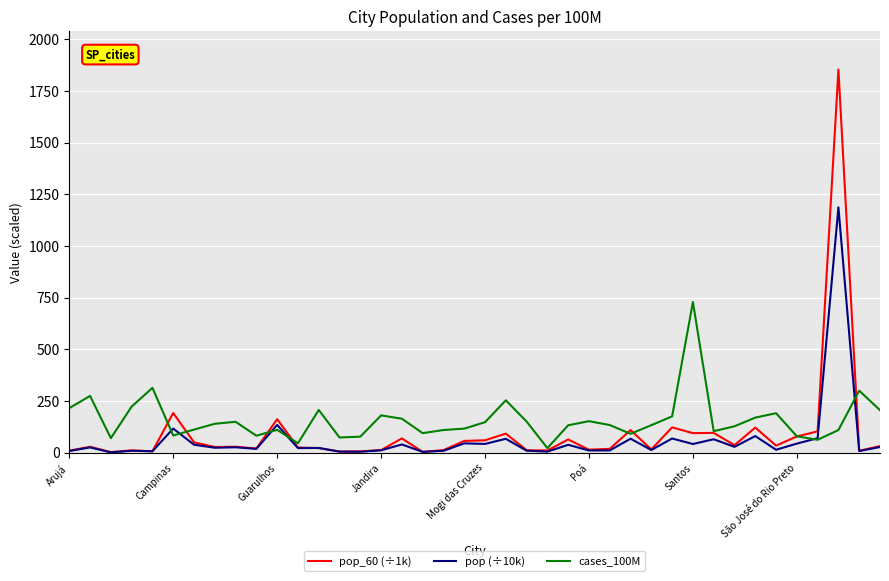

At how many categories does at least one series exceed 1770?

1